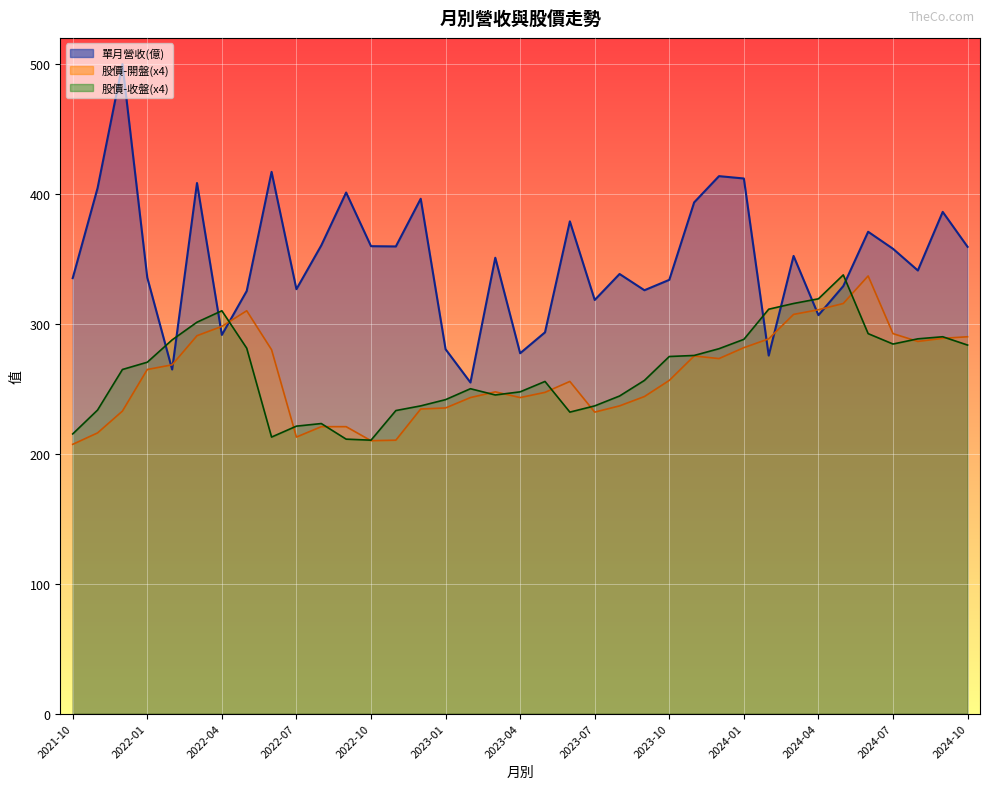

The value of 股價-開盤 at 2023-07 is 87.8. True or false?

False